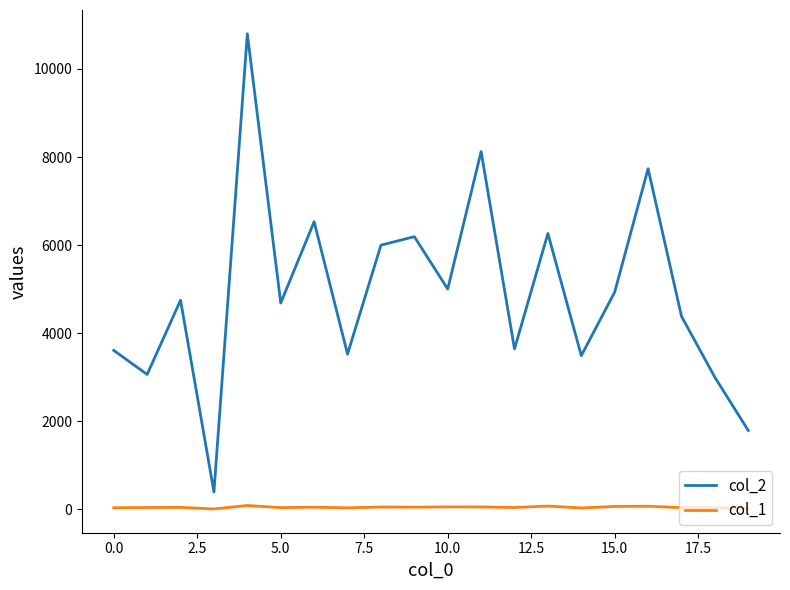

What is the maximum value shown in the chart?

10799